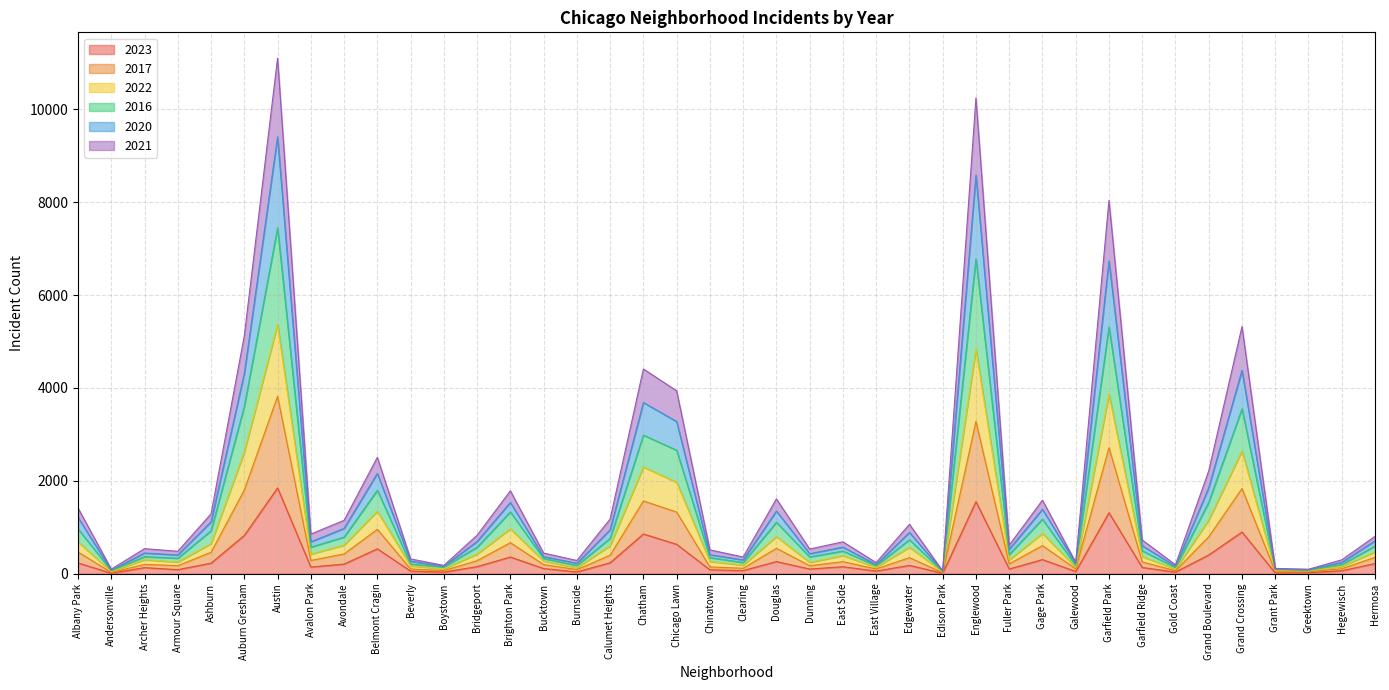

What are all the series names shown in the legend?

2023, 2017, 2022, 2016, 2020, 2021